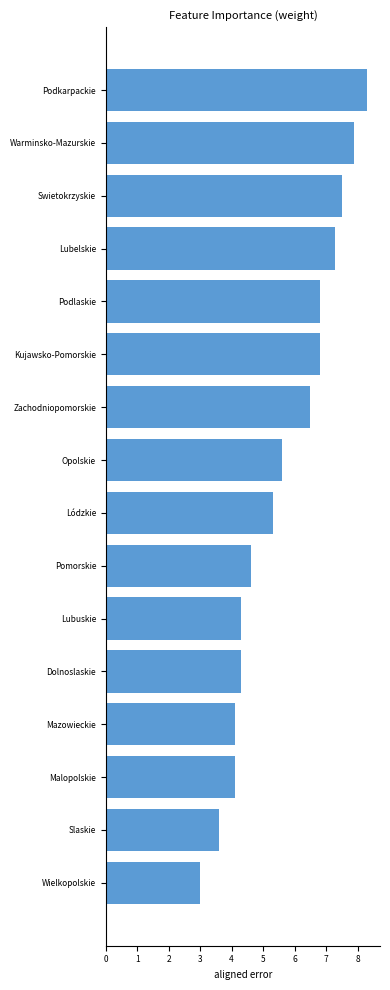

What is the change in value from Podlaskie to Slaskie?

-3.2